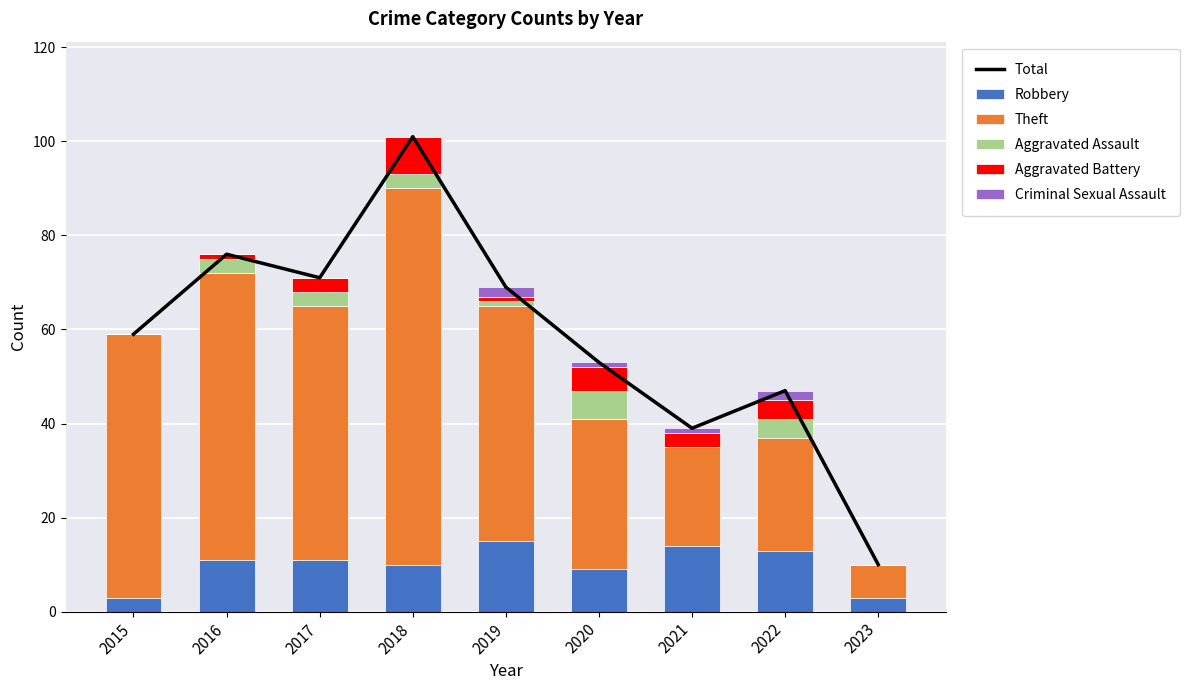

What is the difference between the highest and lowest values at 2020?

52